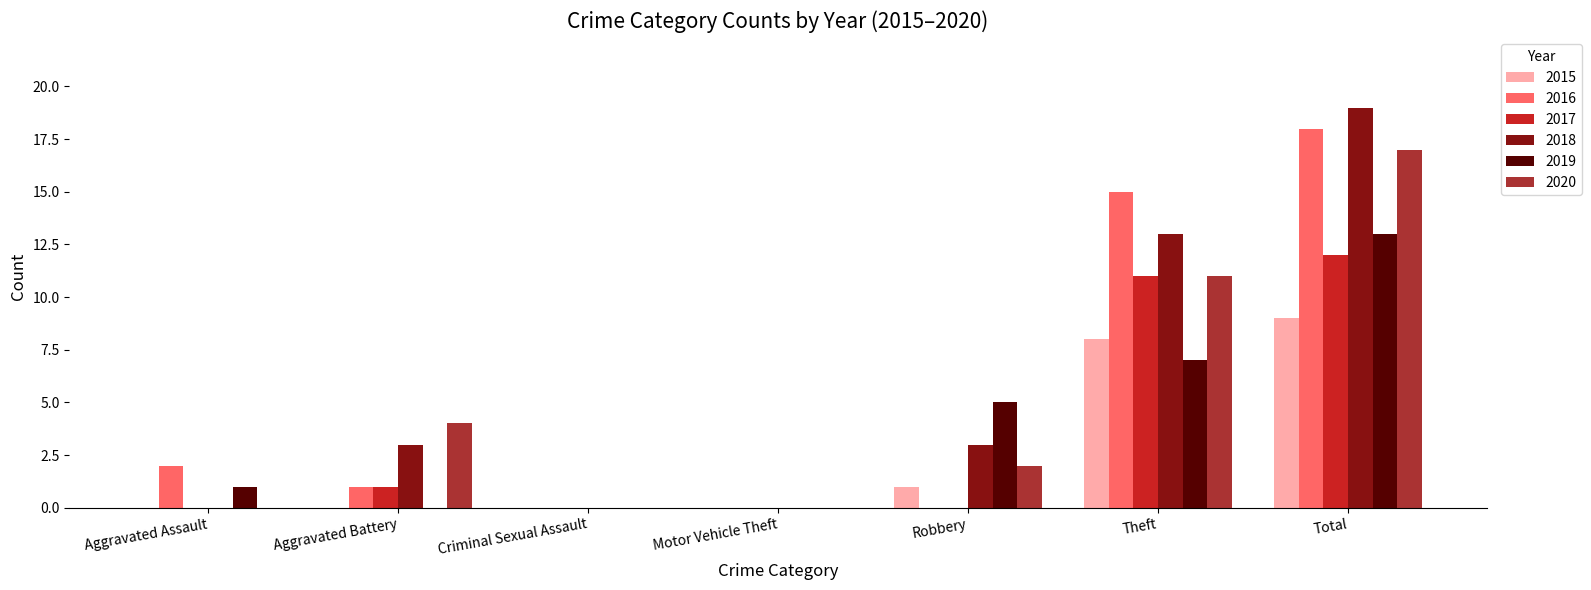

Which label corresponds to the largest value in the chart?

Total